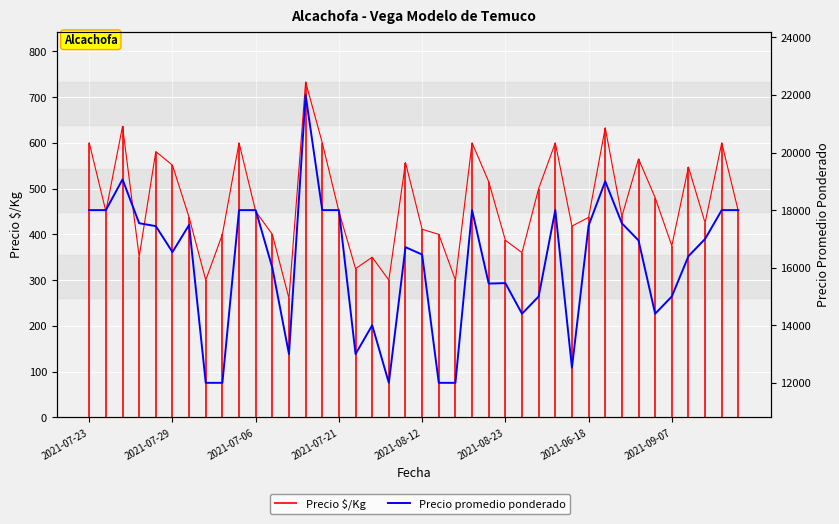

How many interior local peaks (higher than both neighbors) does the data have?

9